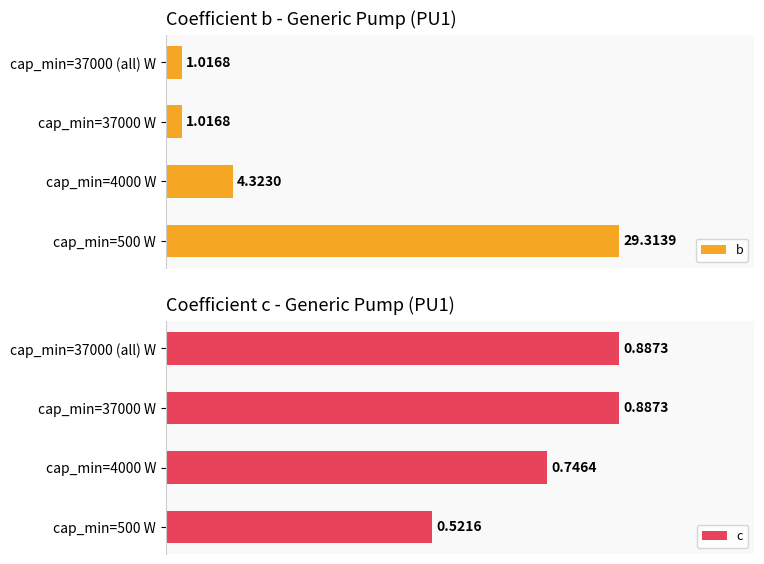

The value of c at cap_min=500 W is 78.9. True or false?

False